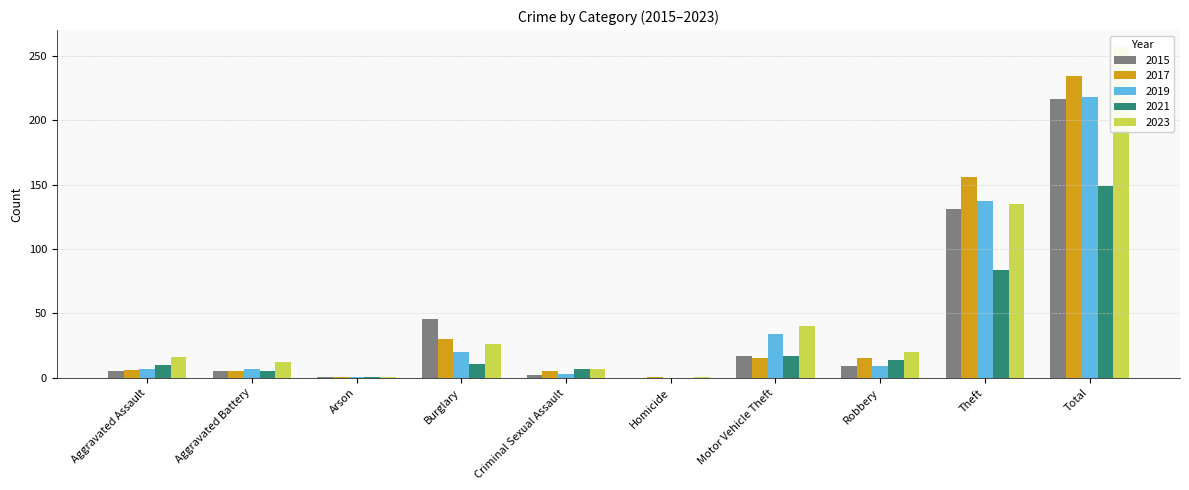

Reading left to right, what are all the values shown in this chart?

2015: 5	5	1	46	2	0	17	9	131	216
2017: 6	5	1	30	5	1	15	15	156	234
2019: 7	7	1	20	3	0	34	9	137	218
2021: 10	5	1	11	7	0	17	14	84	149
2023: 16	12	1	26	7	1	40	20	135	257